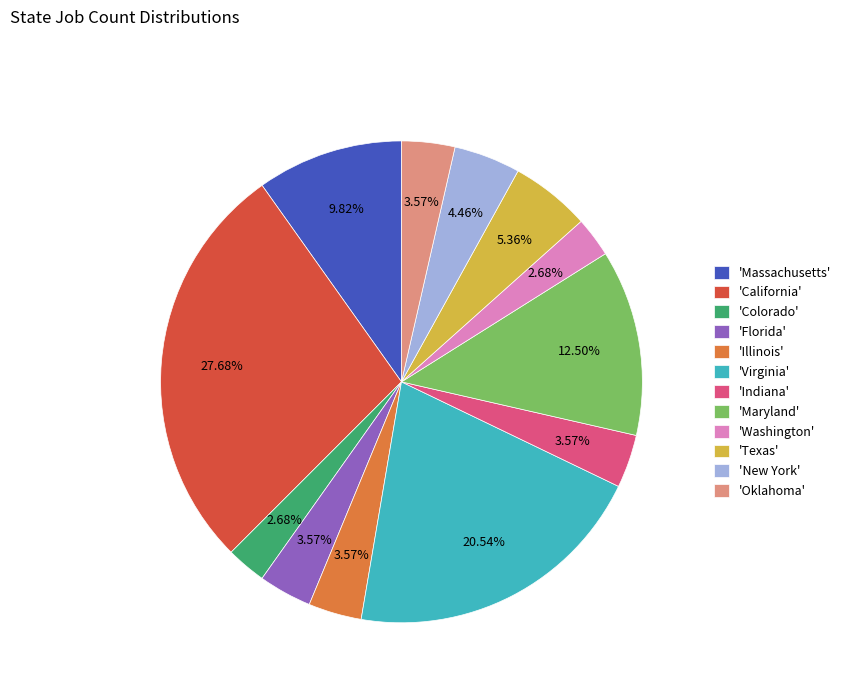

Between 'California' and 'Washington', which is larger?

'California'